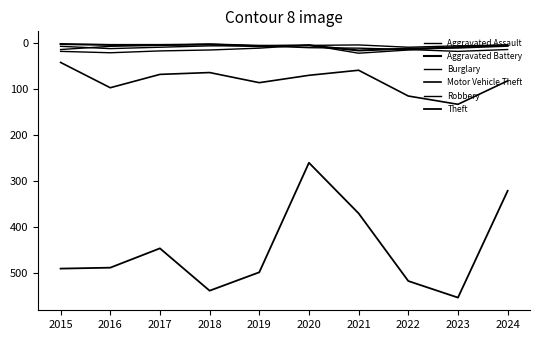

How many lines are shown in the chart?

6